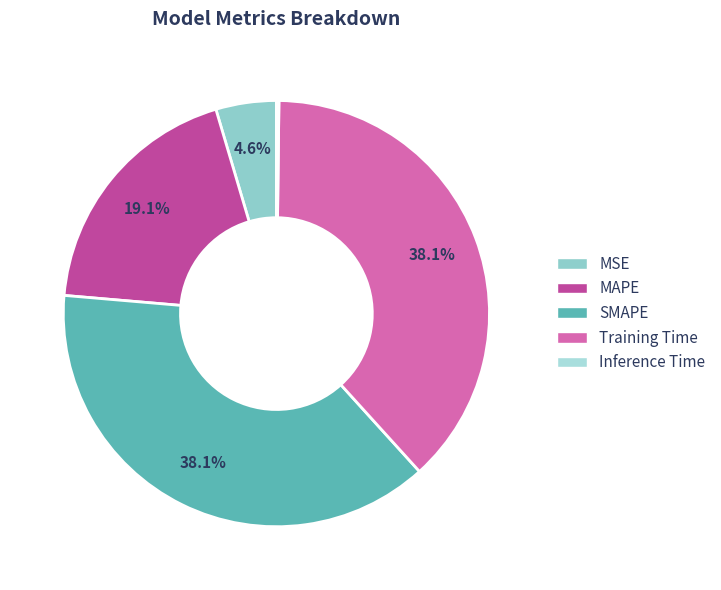

Is it true that Inference Time is 0% of the pie?

True